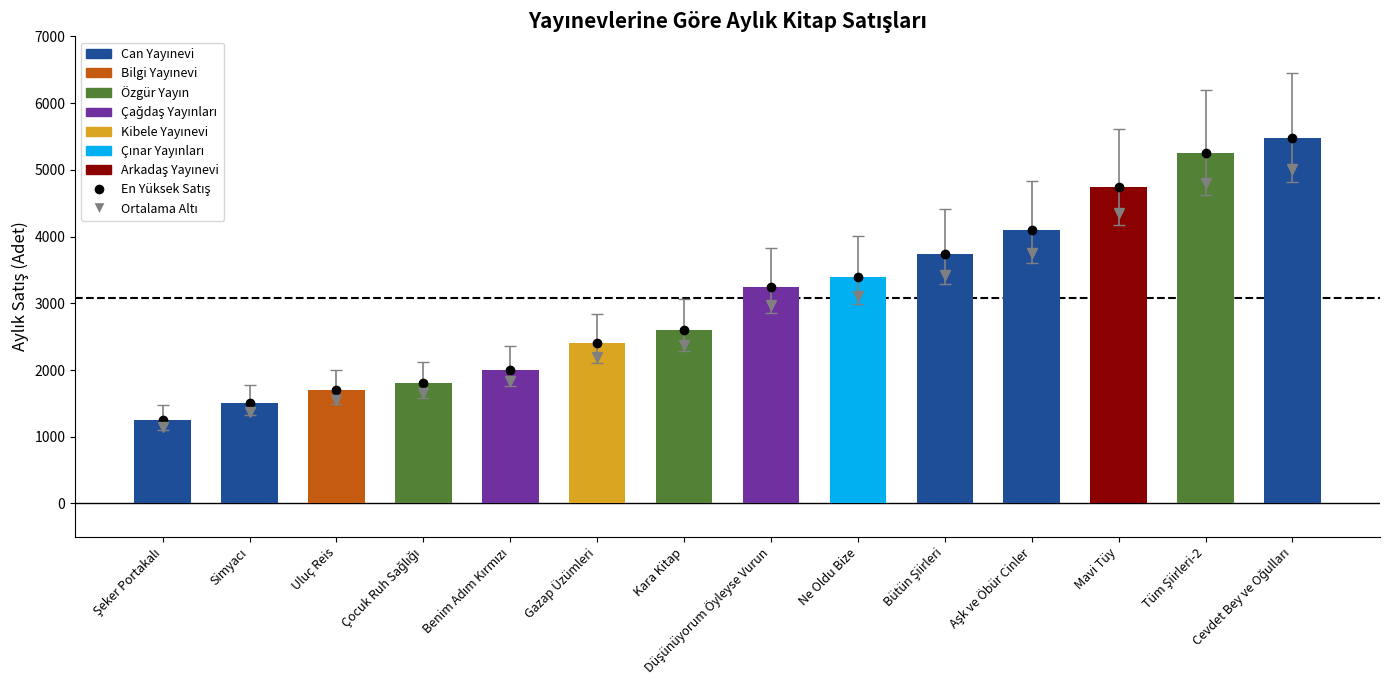

What is the sum of all values?

43210